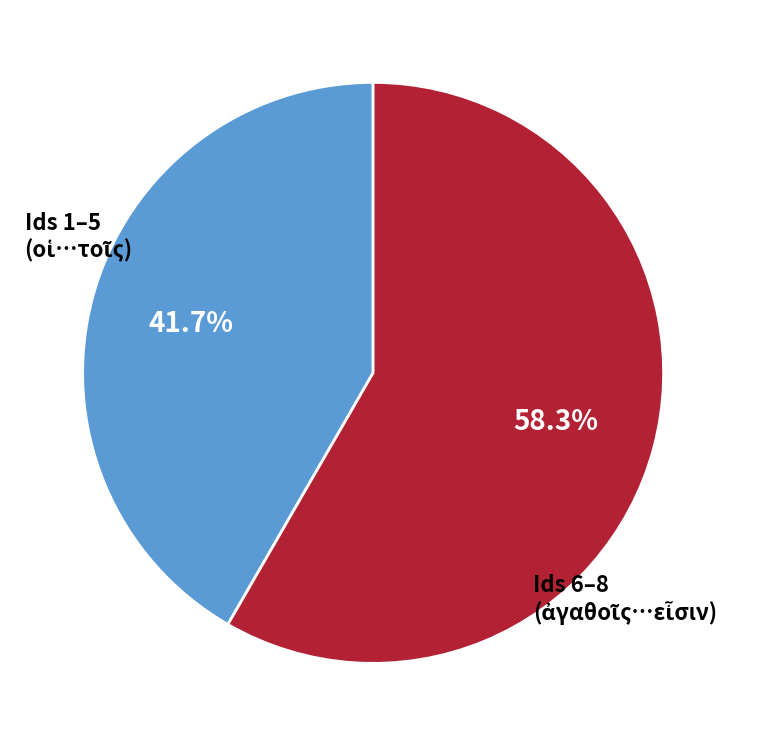

How many segments does this pie chart have?

2